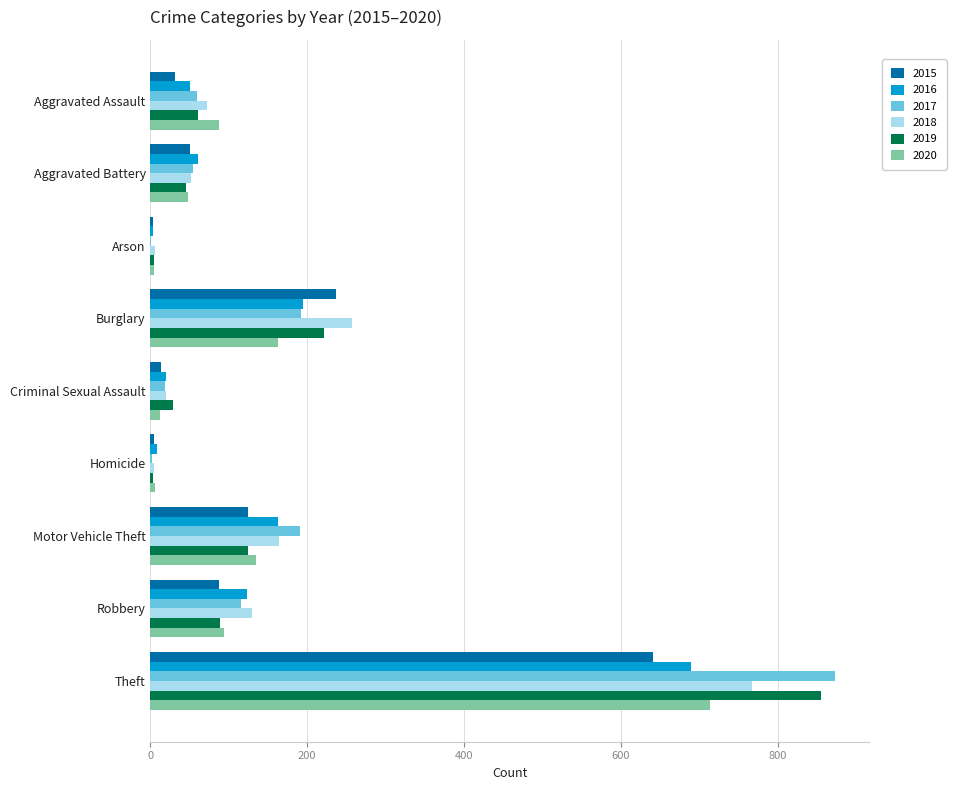

Where is 2020 nearest to the value 358?

Burglary